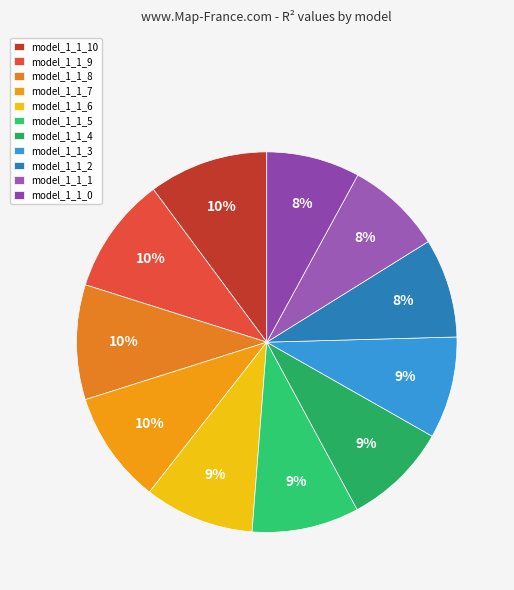

Which category has the biggest portion of the pie?

model_1_1_10